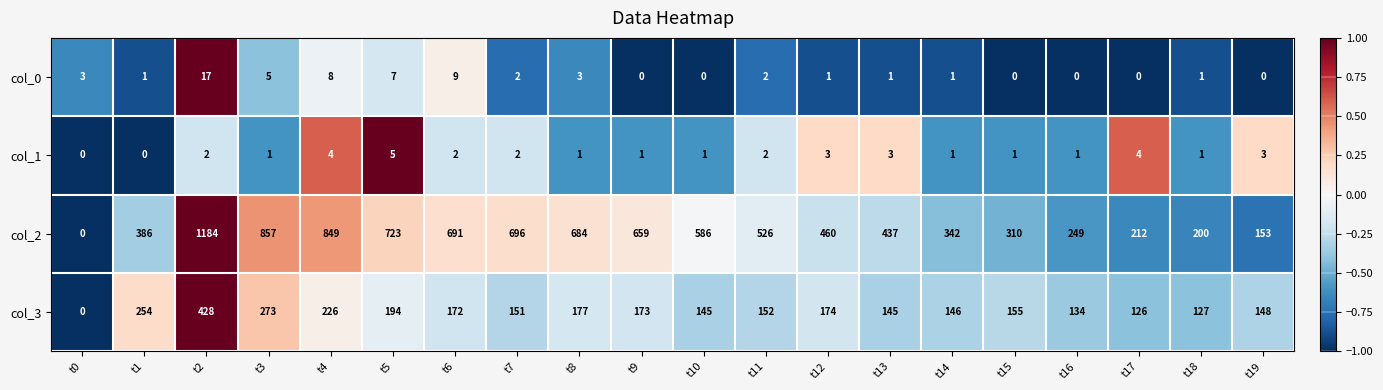

What is the sum of the col_2 values at t7 and t17?

908